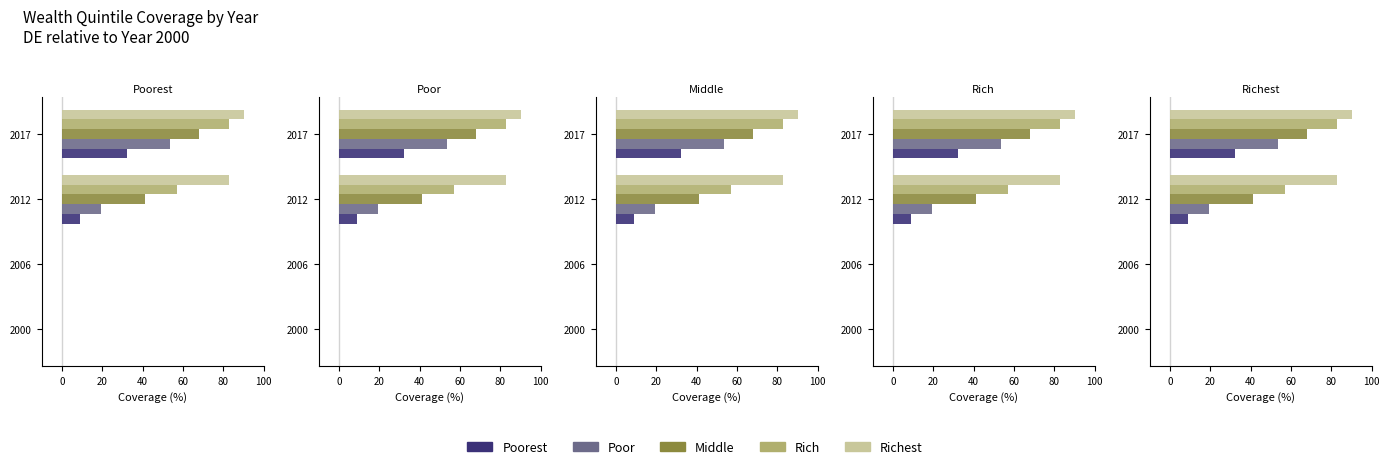

Which series has the largest total across all categories?

Richest